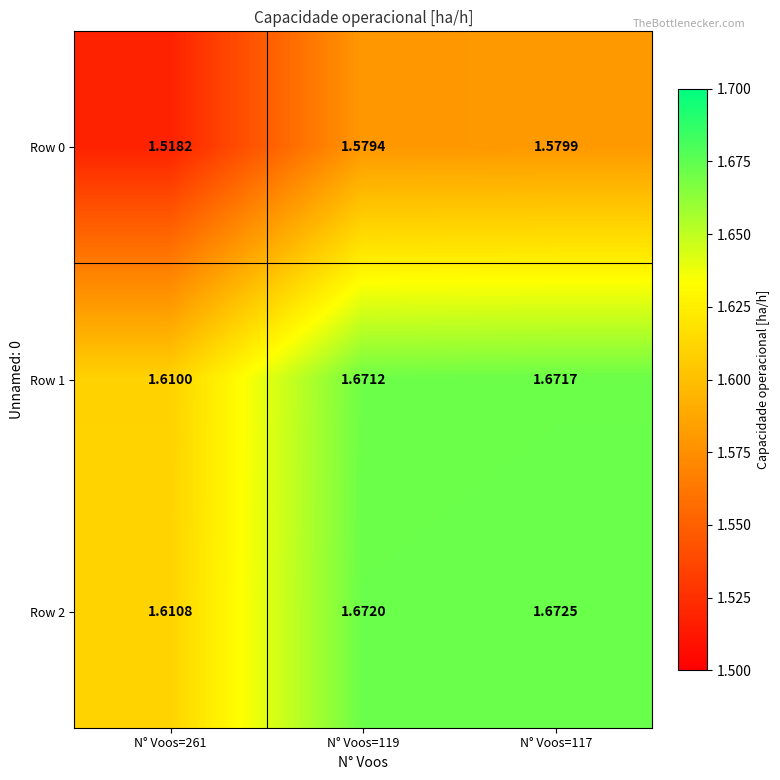

Is the value of Row 0 at N° Voos=117 greater than the value of Row 2 at N° Voos=117?

No